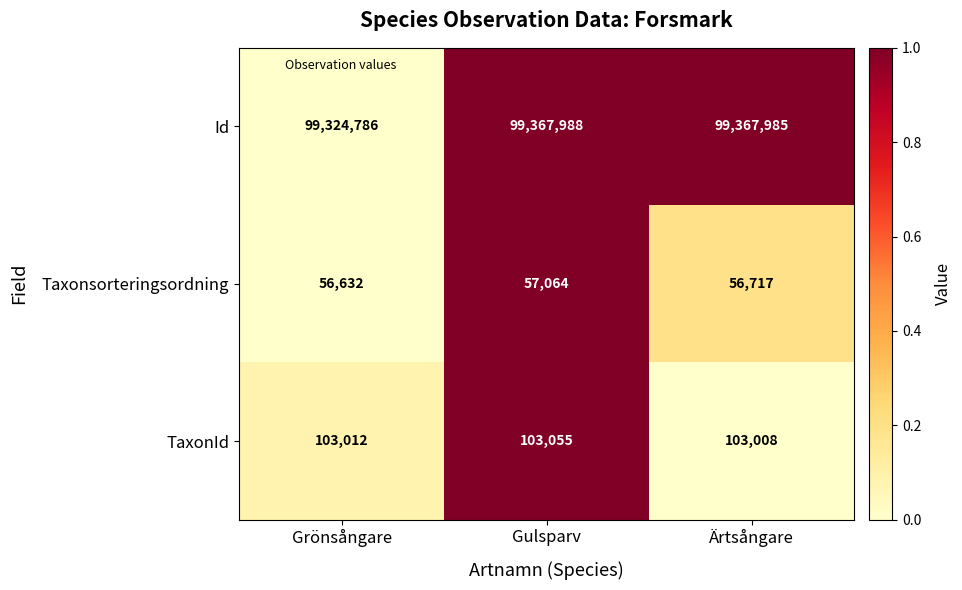

What is the sum of the Id values at Gulsparv and Grönsångare?

198692774